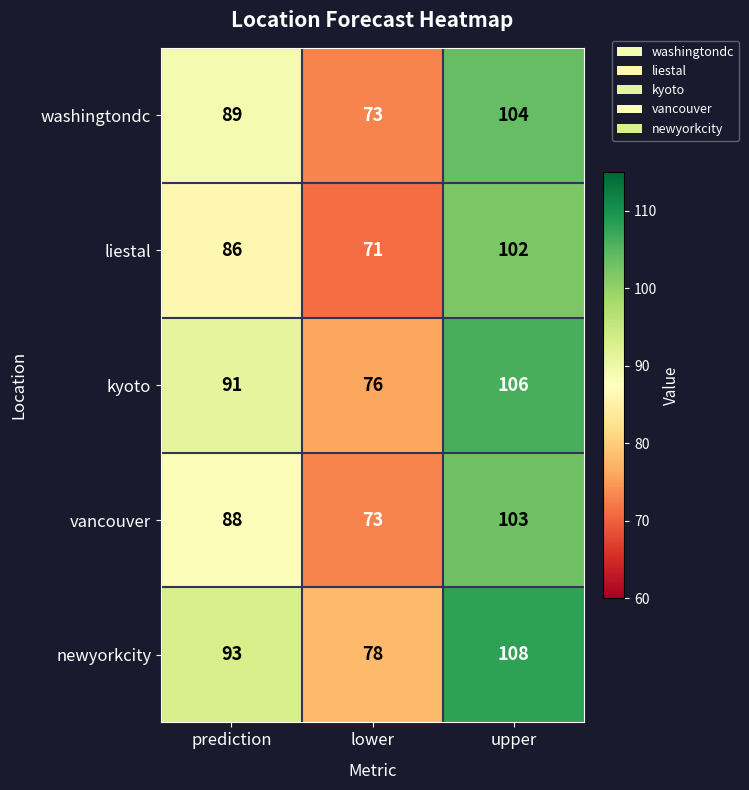

Count the newyorkcity values in the range 78 to 108.

3